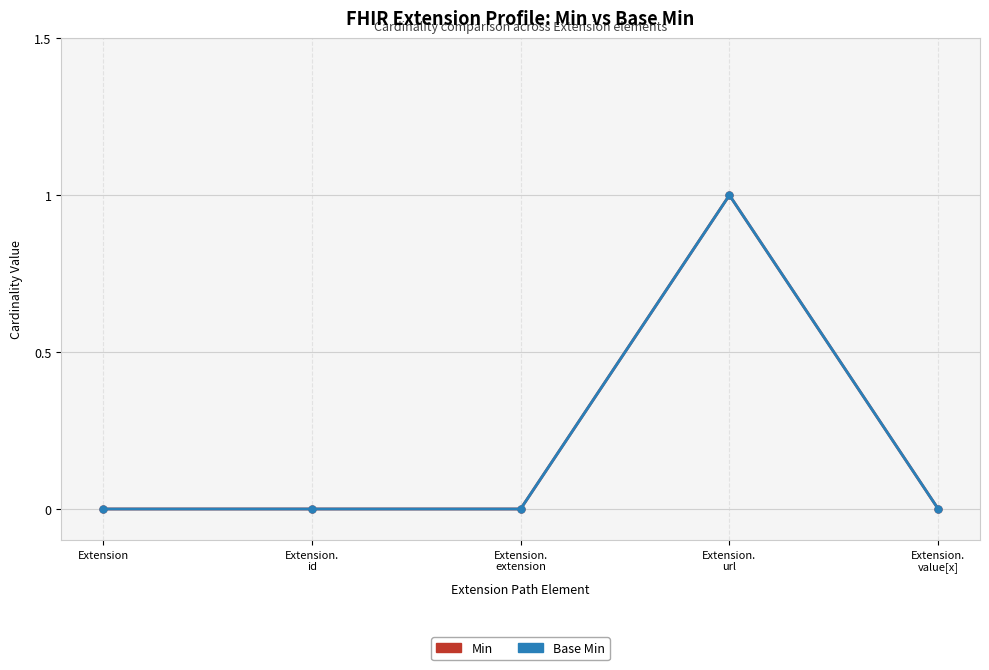

Which has a higher value, Extension or Extension.
value[x]?

Extension